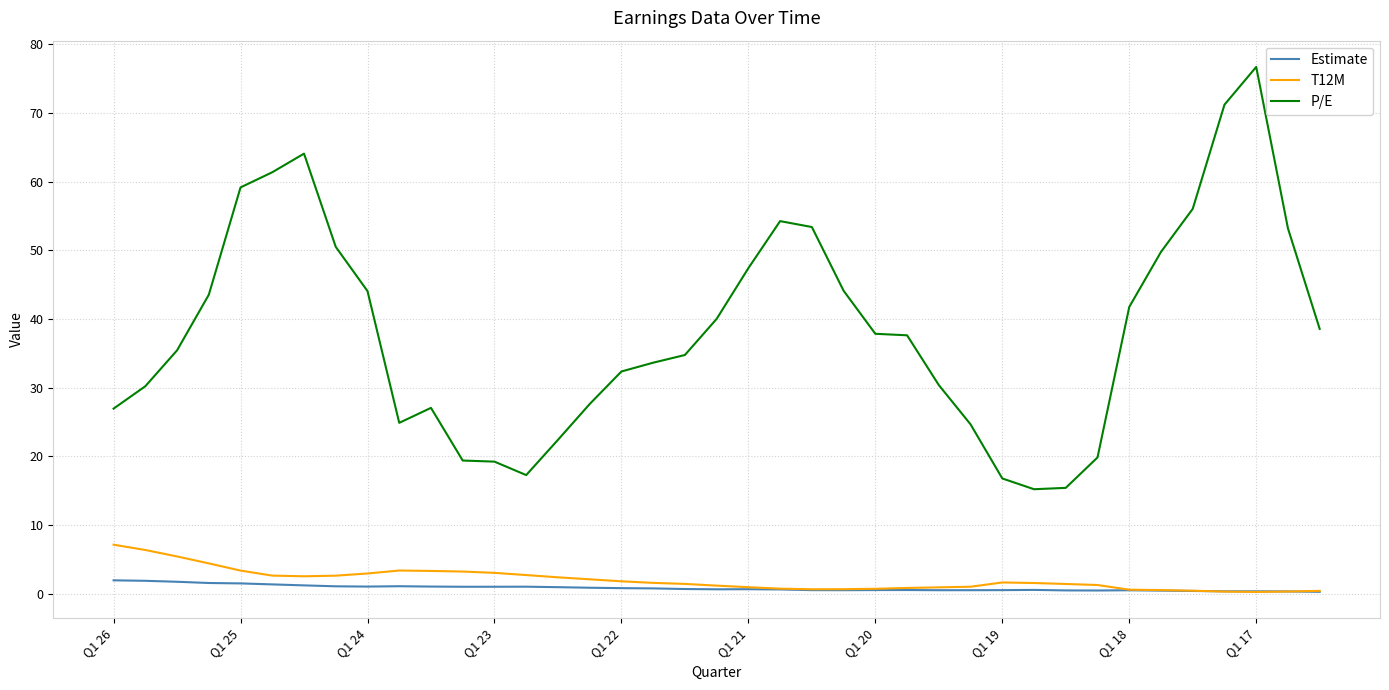

True or false: T12M and P/E cross at least once.

False